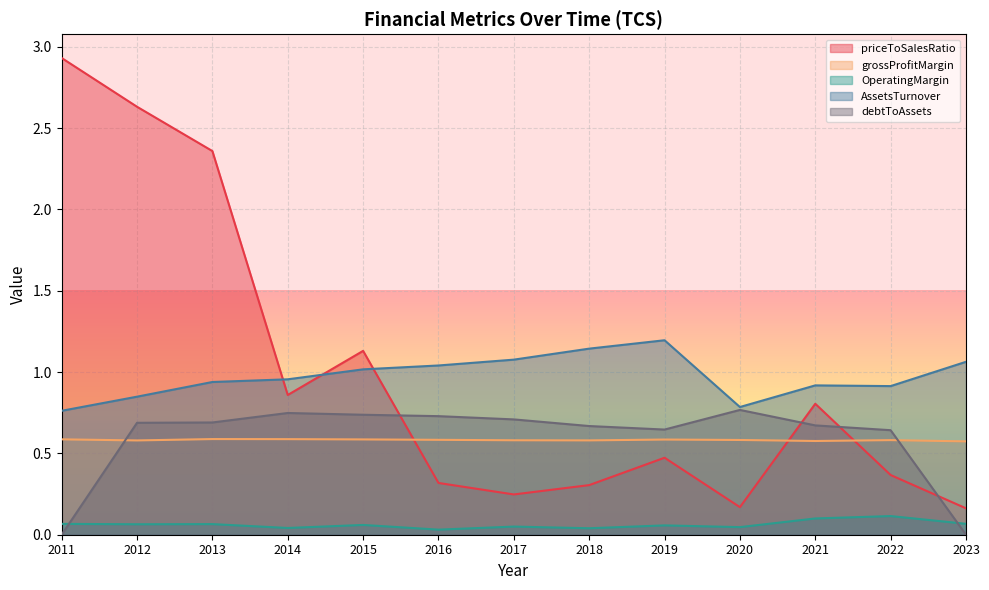

Which category has the highest value in the debtToAssets series?

2020